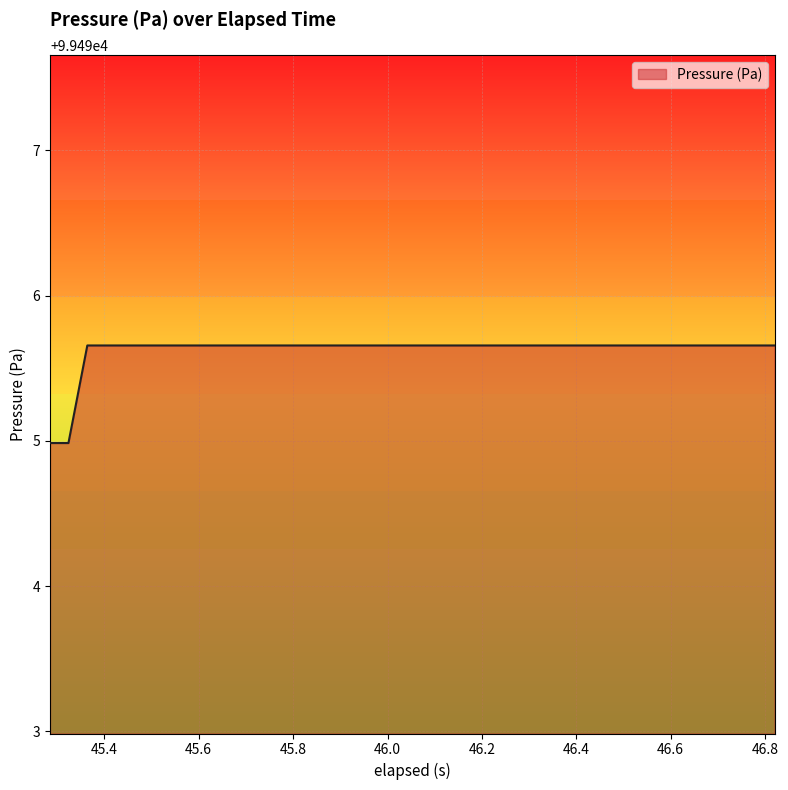

What is the difference between the maximum and minimum values?

0.7